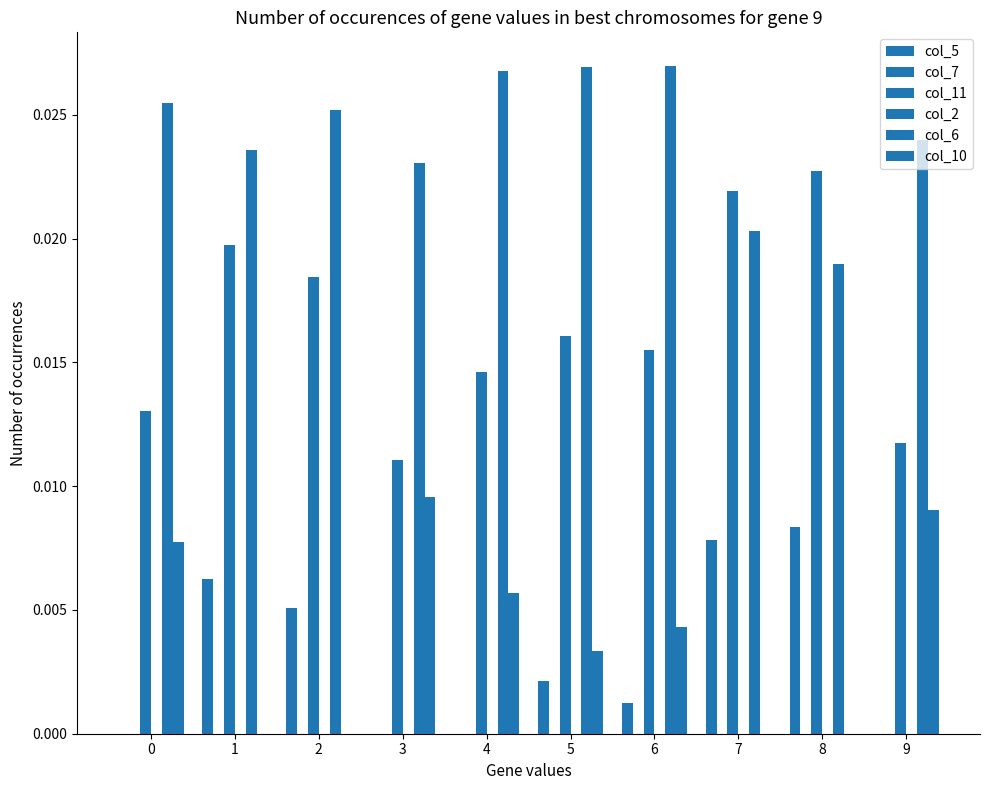

Rank the series by their maximum value, from lowest to highest.

col_7, col_2, col_5, col_10, col_11, col_6